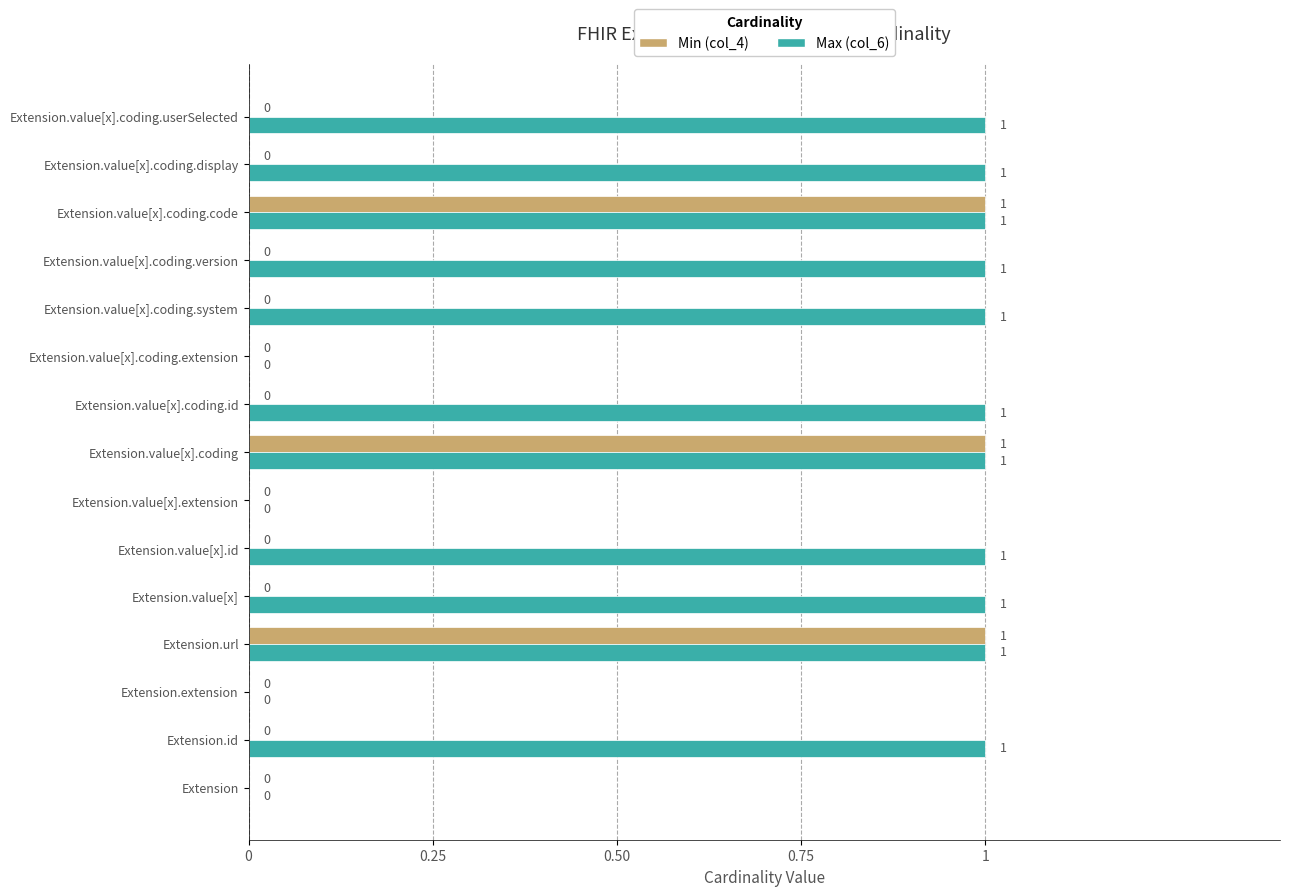

Count the number of categories in the chart.

15